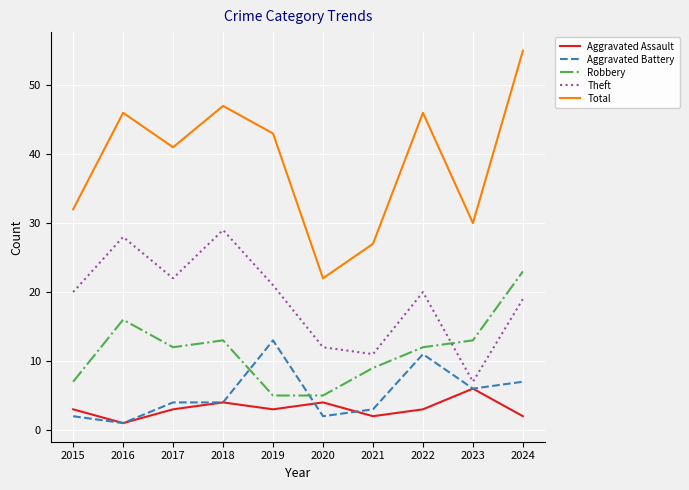

Where is Total nearest to the value 38?

2017